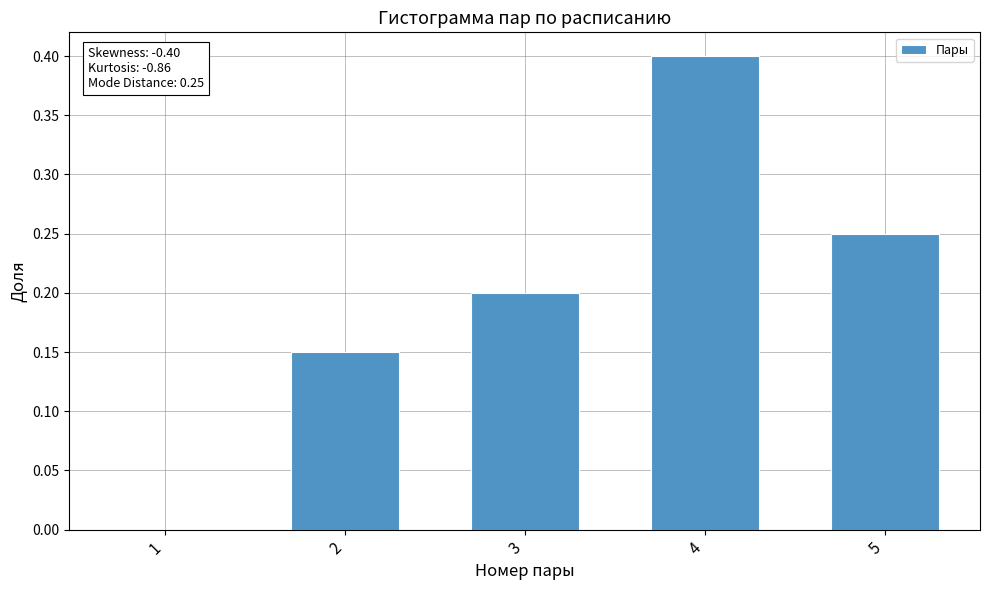

Does the chart contain stacked bars?

No